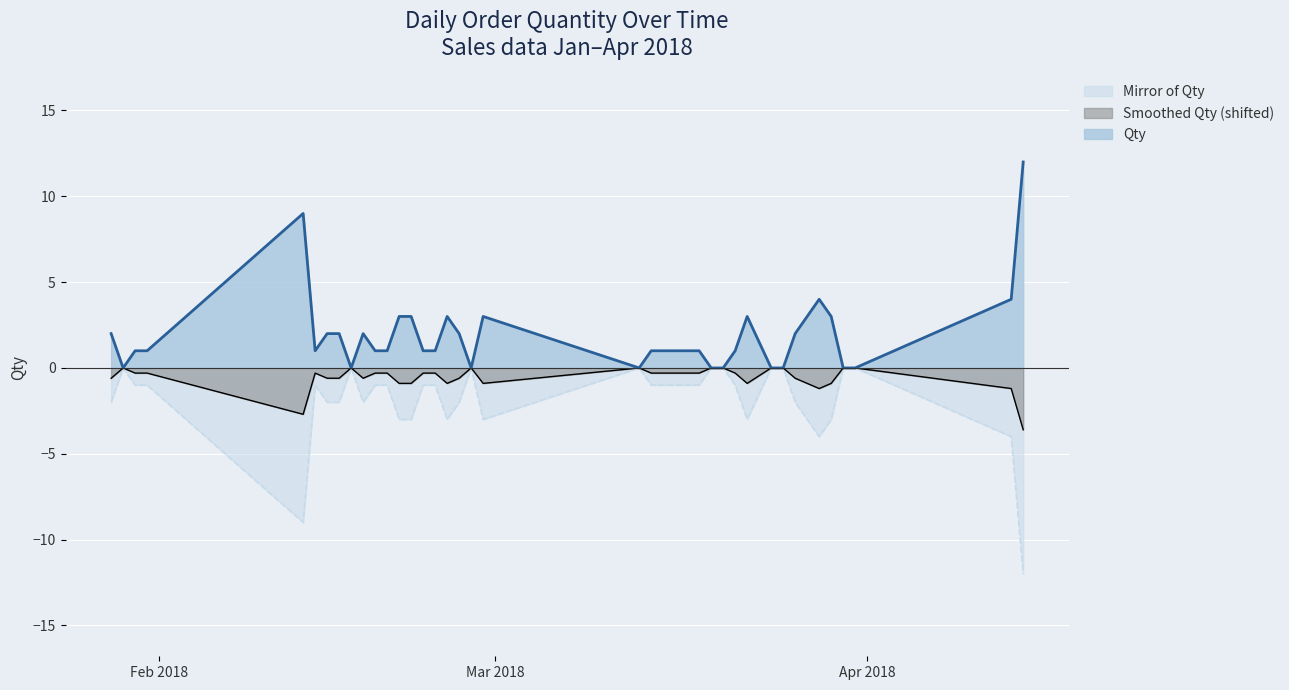

The chart shows a value of -1 at 31/01/2018. True or false?

True